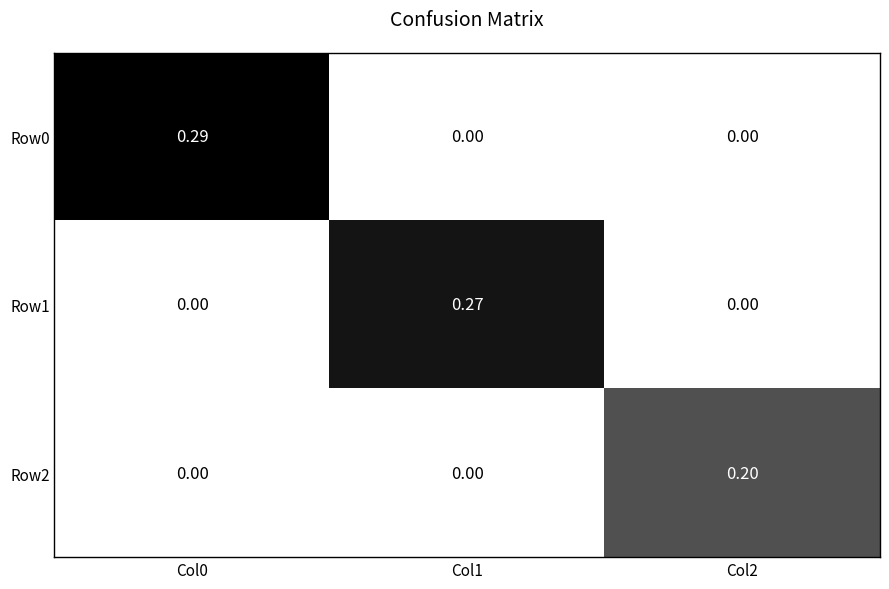

Which series has the largest total across all categories?

Row0